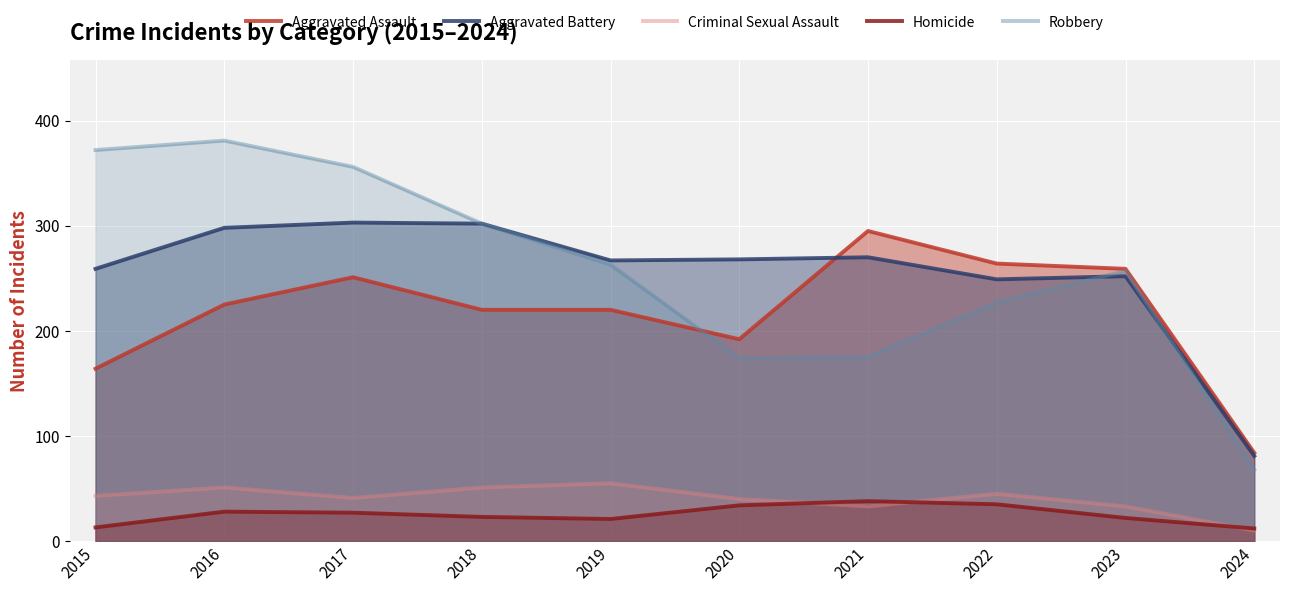

What is the maximum value shown in the chart?

381